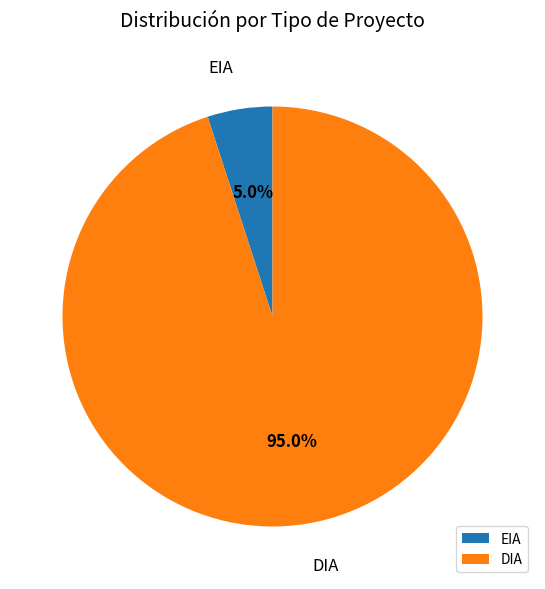

Which category has the smallest portion of the pie?

EIA